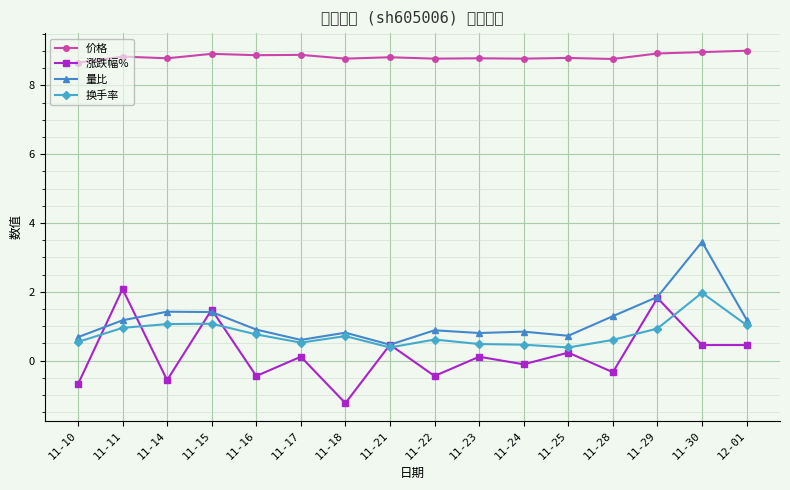

What is the average value of the 换手率 series?

0.8